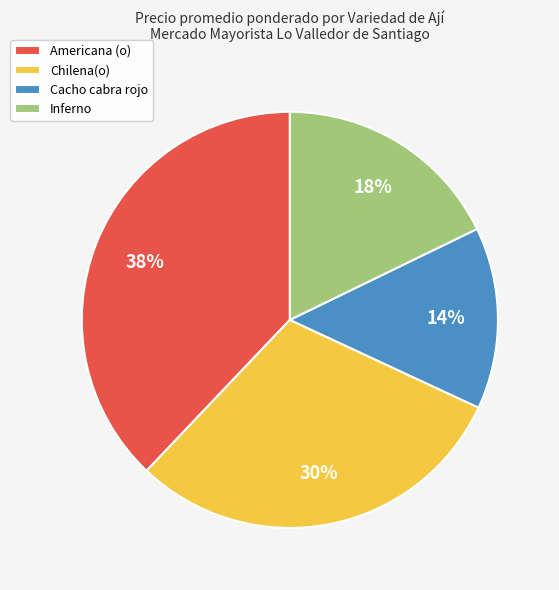

To the nearest percent, what portion does Cacho cabra rojo represent?

14%